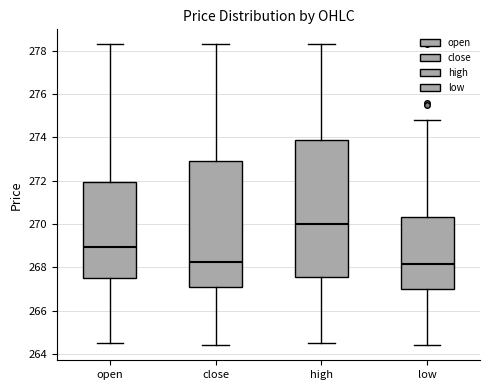

Which box is the tallest, from its lower edge to its upper edge?

high